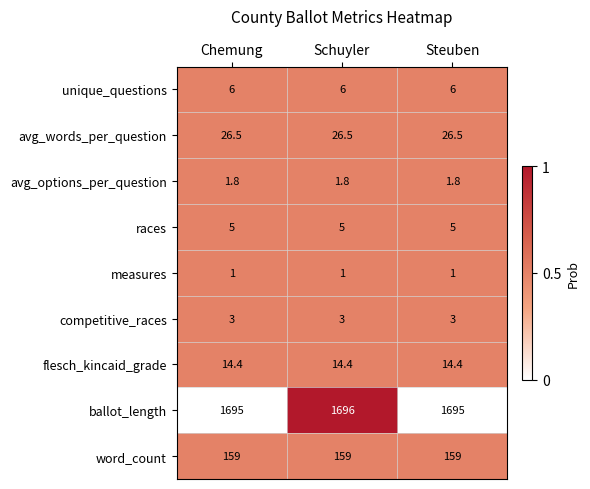

Which series has the widest spread of values?

ballot_length